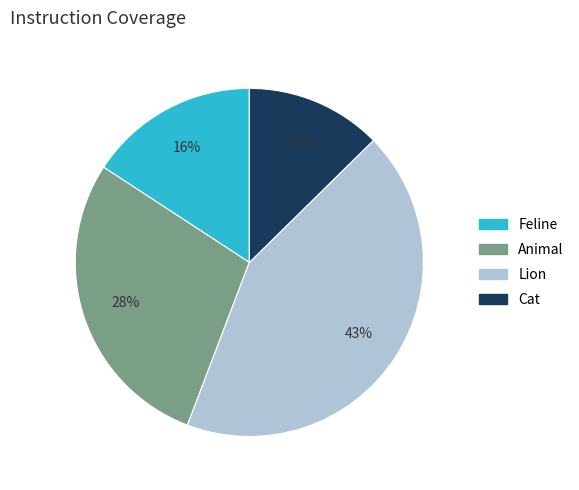

Approximately how many times larger is the value at Animal compared to Feline?

1.8